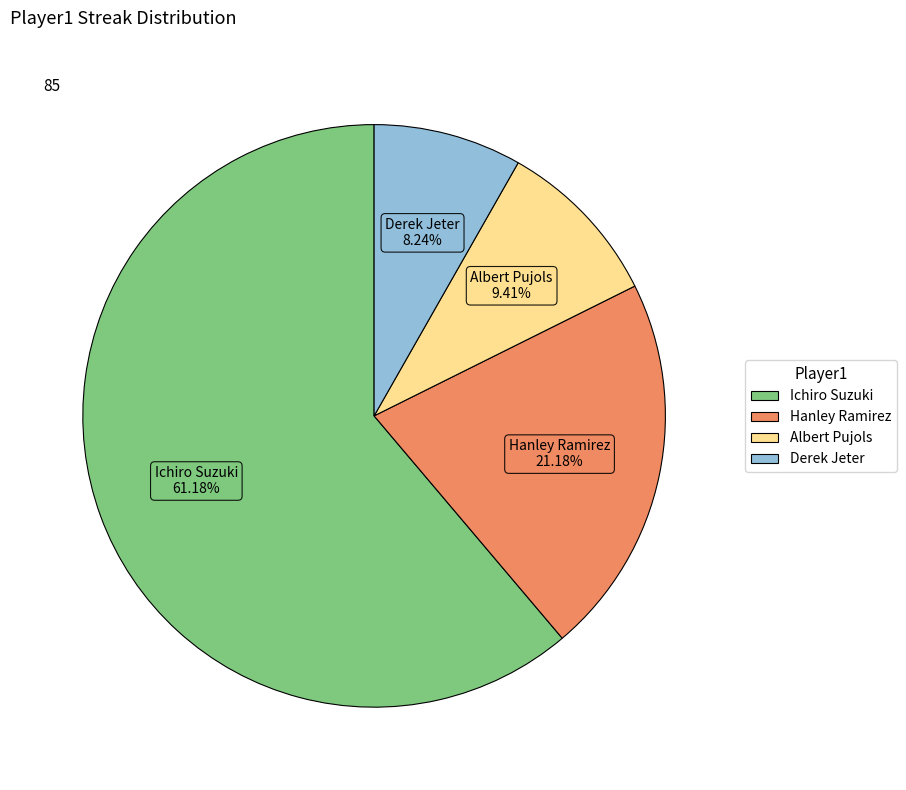

How much of the chart is everything except Ichiro Suzuki?

38.8%